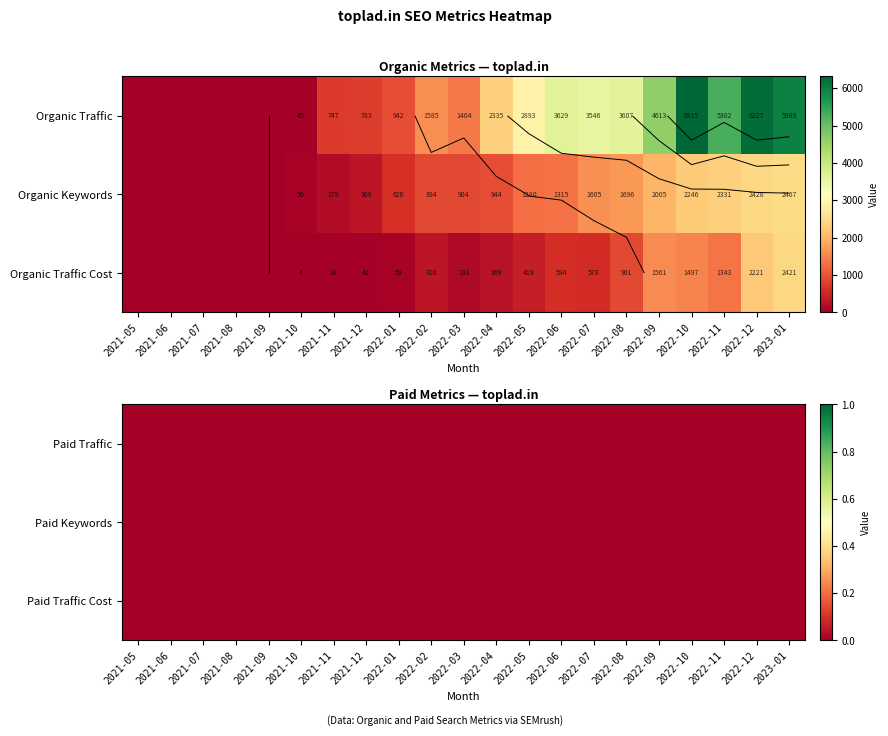

What is the maximum value for Organic Keywords?

2467